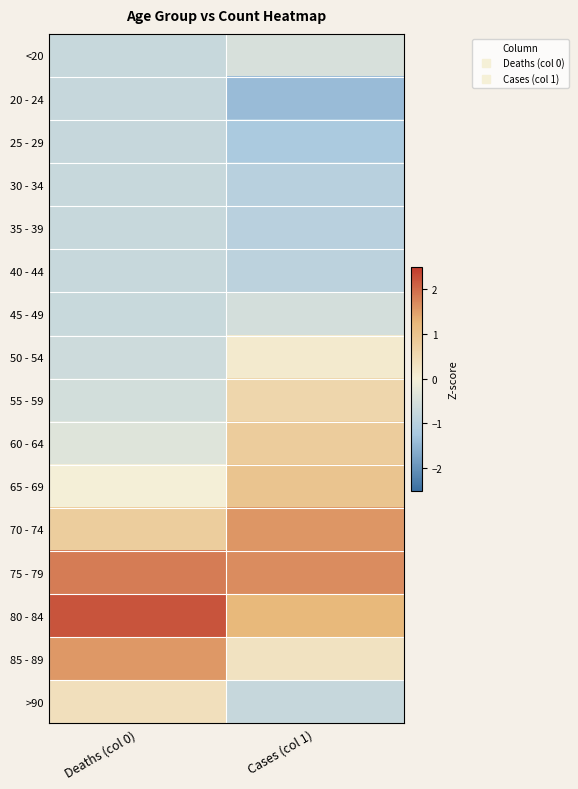

What is the greatest value displayed?

2.2